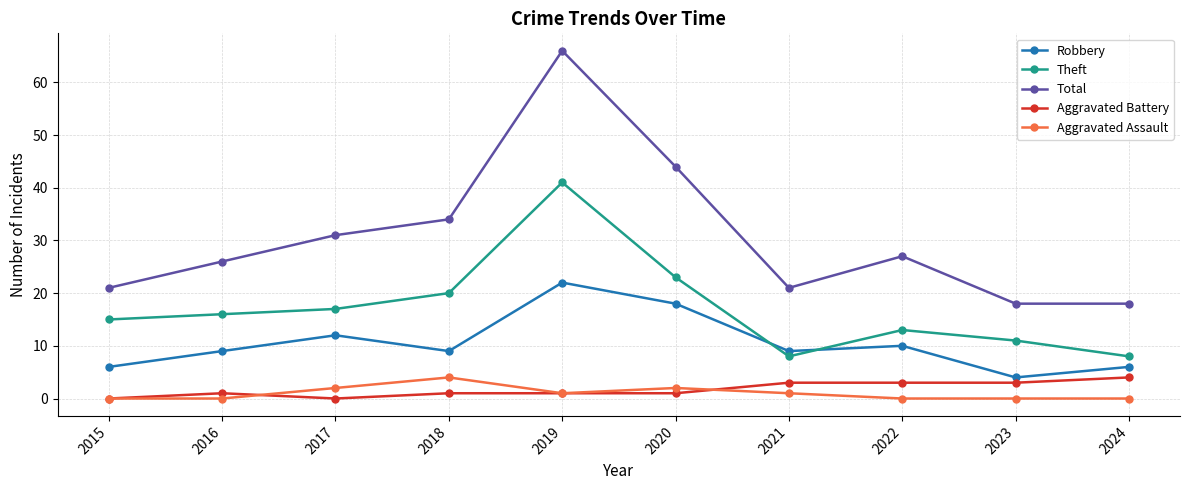

How many data points in Theft are less than 16?

5